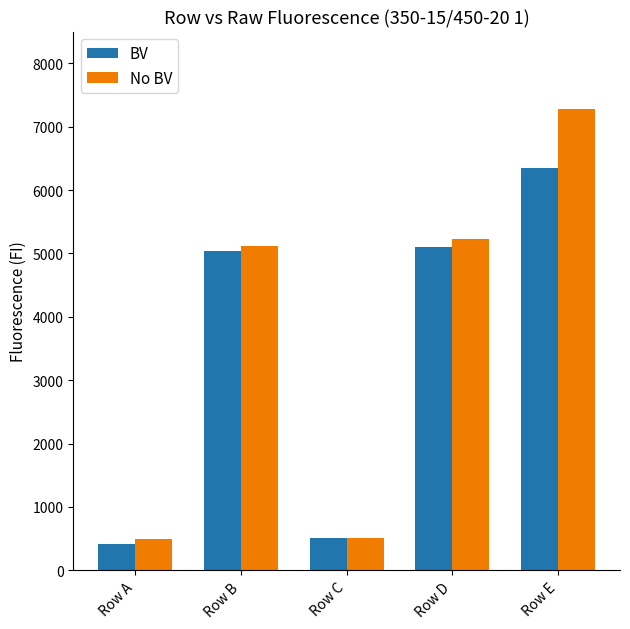

Which series has the largest total across all categories?

No BV